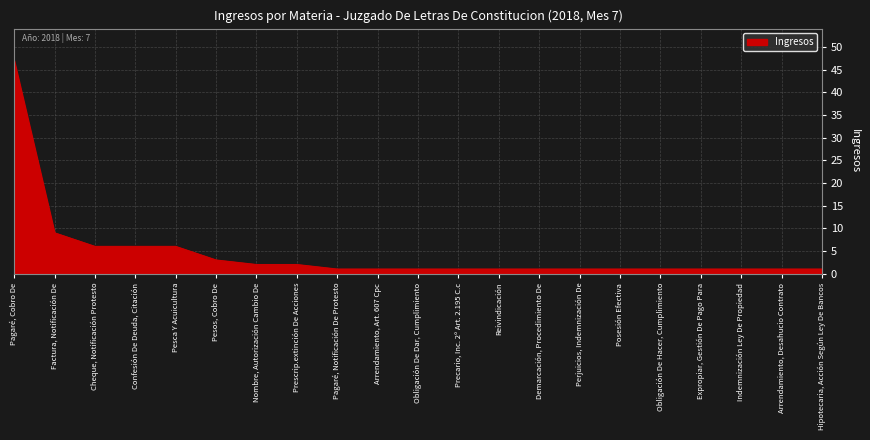

Reading left to right, transcribe all the data shown in this chart.

47	9	6	6	6	3	2	2	1	1	1	1	1	1	1	1	1	1	1	1	1